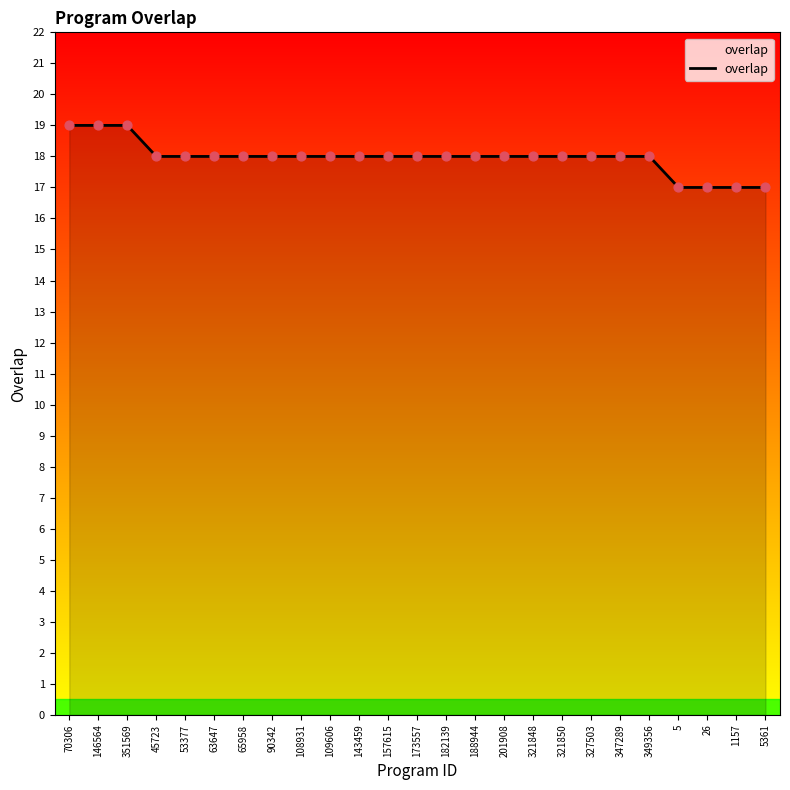

What is the change in value from 349356 to 1157?

-1